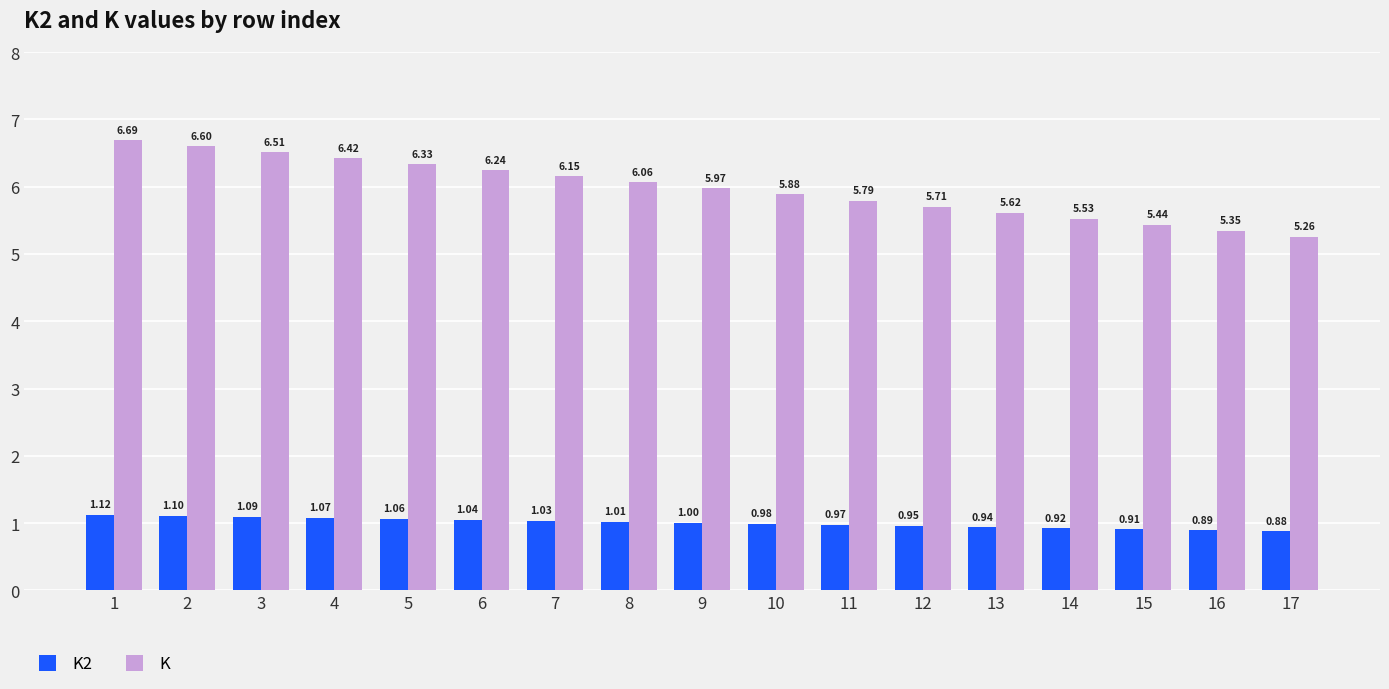

What is the value of the K2 bar at the 7th from the left?

1.0